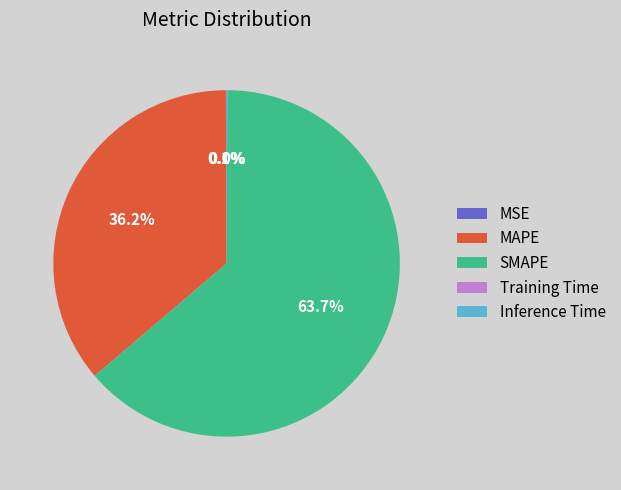

Do SMAPE and MAPE together represent more than half of the pie?

Yes